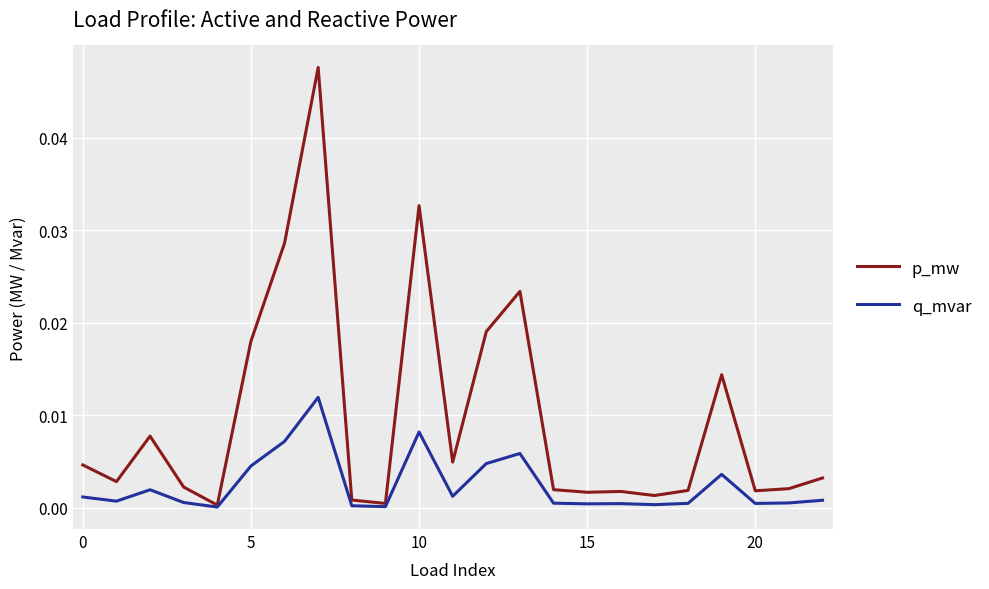

Which series has the widest spread of values?

p_mw